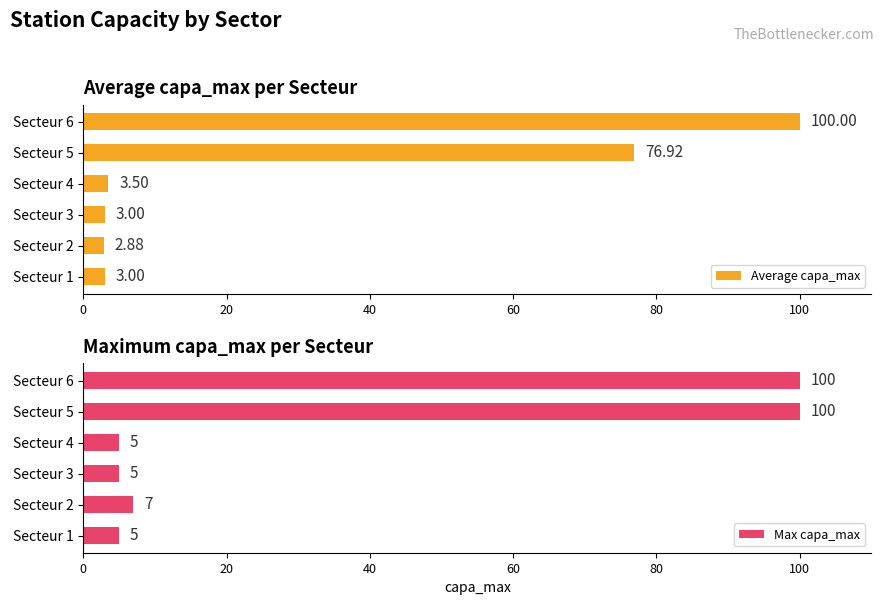

What is the sum of the Average capa_max values at Secteur 4 and Secteur 3?

6.5